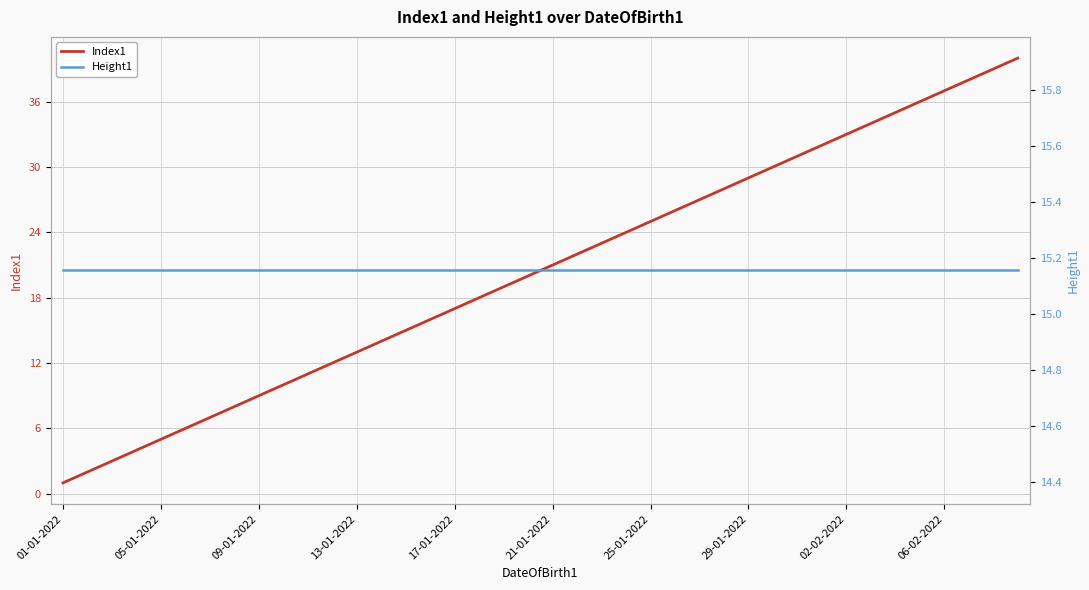

Is this an area chart (filled region under the line)?

No